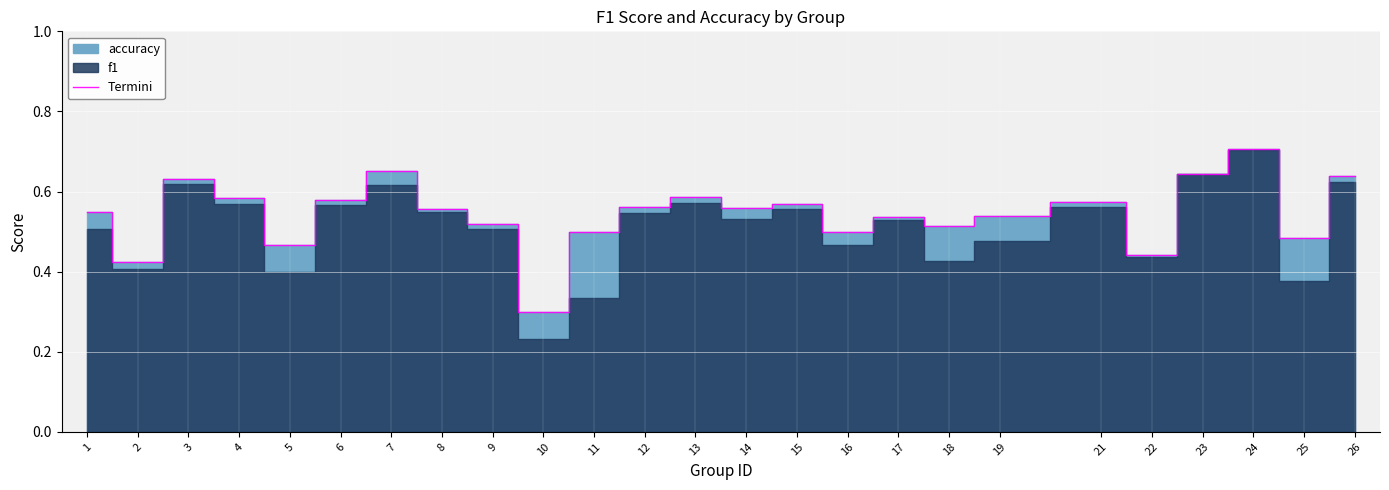

At which label is Termini closest to 0?

10